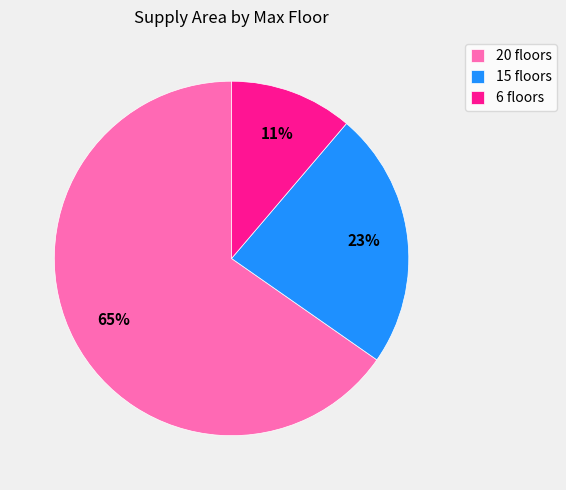

Count the number of slices in the pie.

3